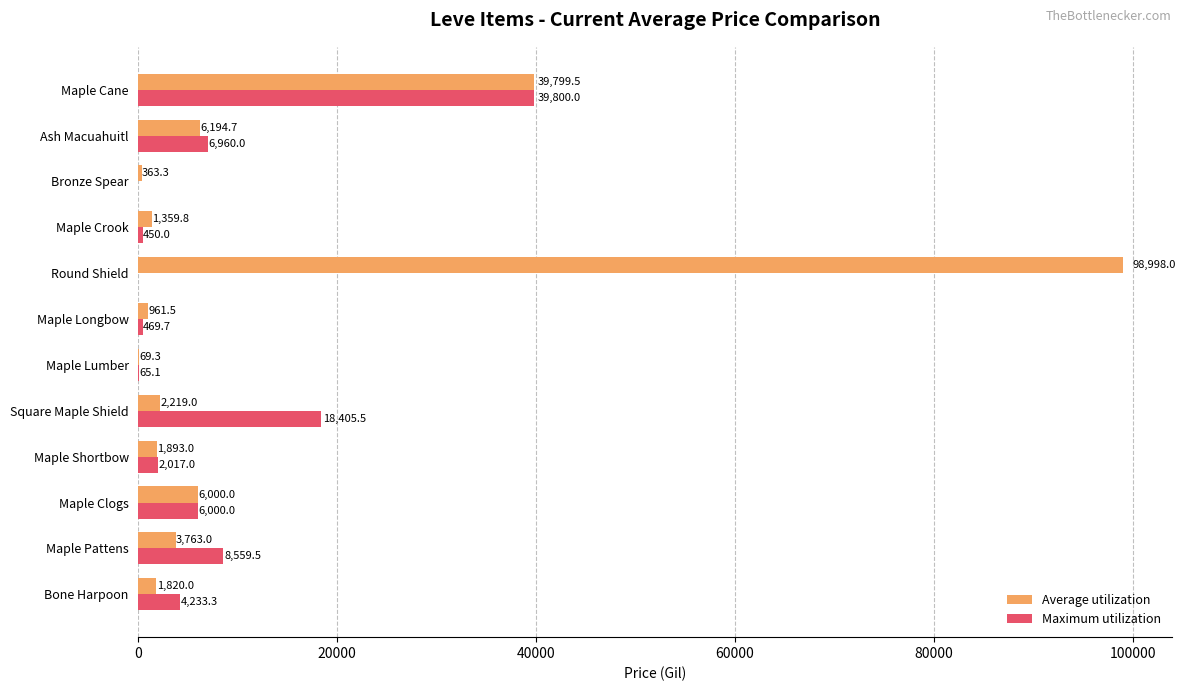

At which category is the sum across all series the highest?

Round Shield